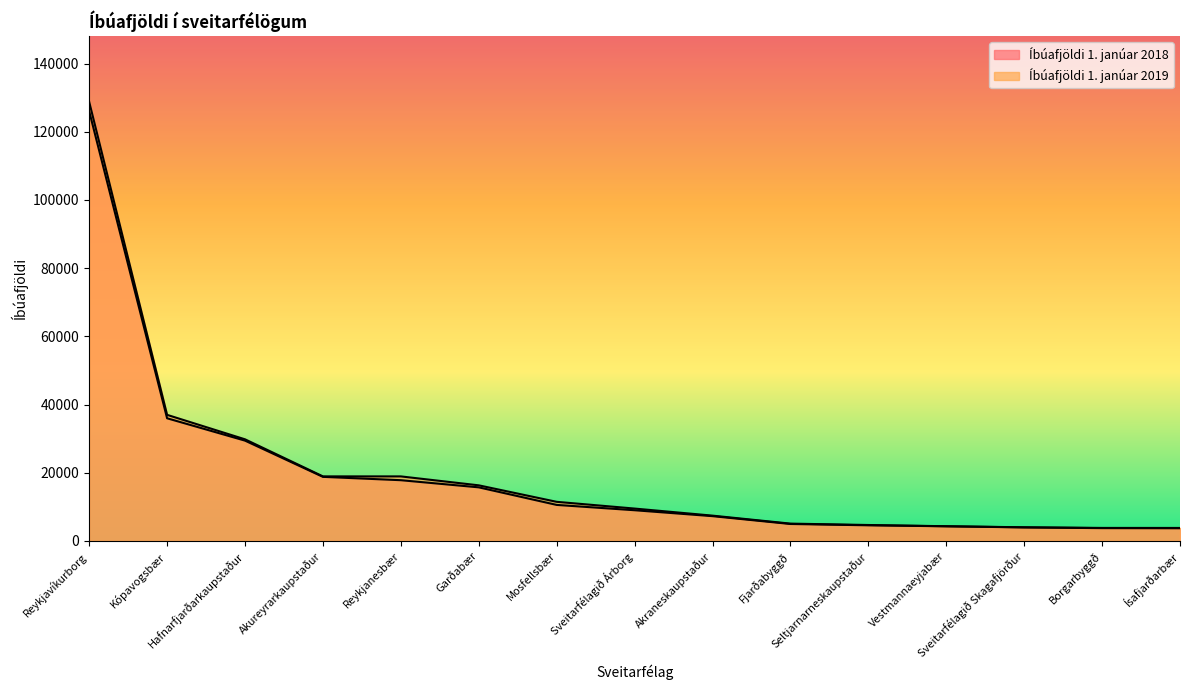

What is the sum of the Íbúafjöldi 1. janúar 2019 values at Akureyrarkaupstaður and Seltjarnarneskaupstaður?

23589